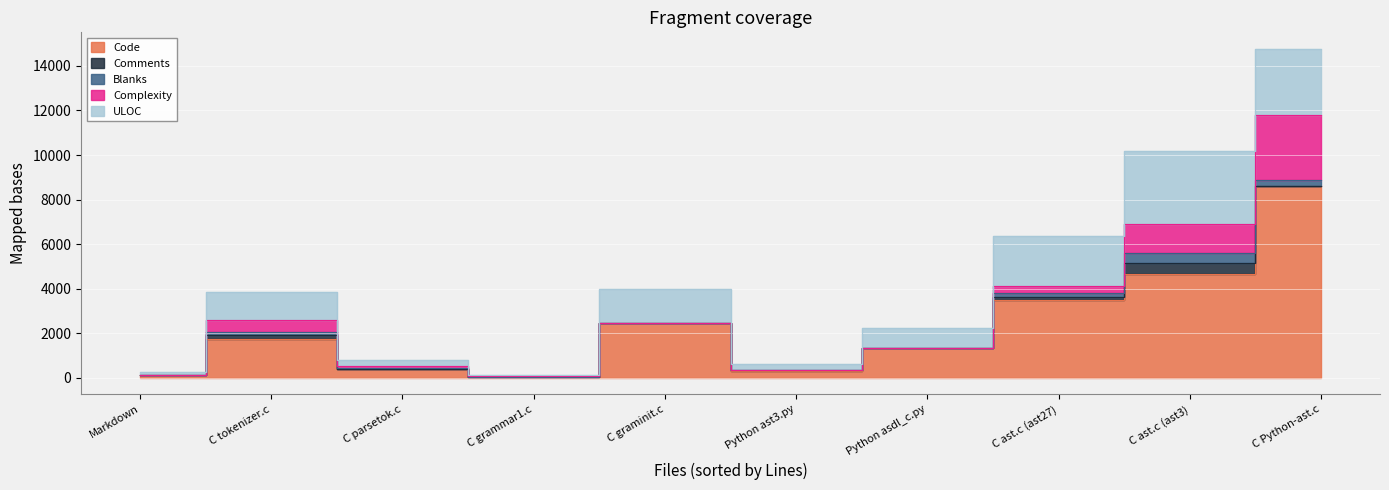

Is the value of Blanks at C grammar1.c greater than the value of Complexity at C grammar1.c?

No